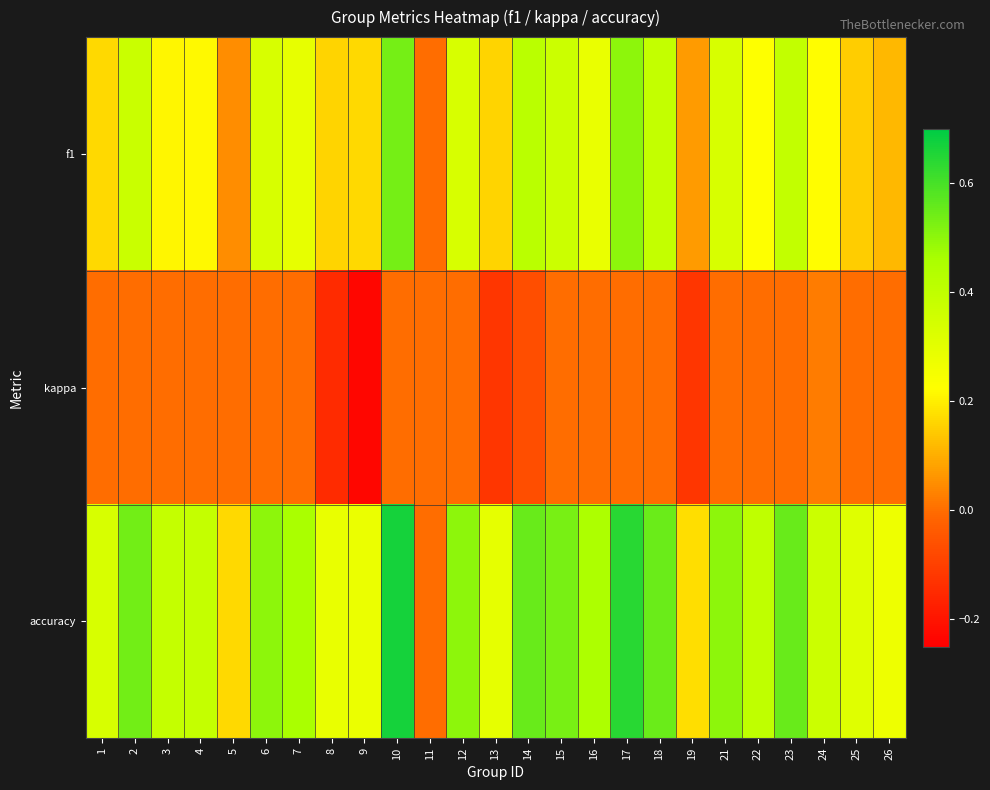

Rank the series at 2 from lowest to highest value.

kappa, f1, accuracy